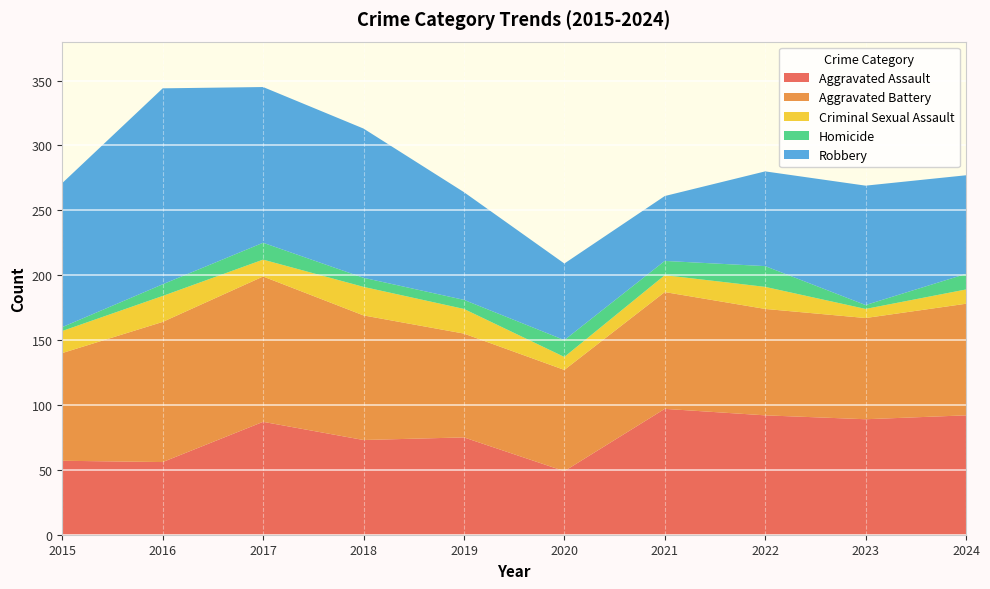

Reading left to right, what are all the values shown in this chart?

Aggravated Assault: 57	56	87	73	75	49	97	92	89	92
Aggravated Battery: 83	108	112	96	80	78	90	82	78	86
Criminal Sexual Assault: 17	20	13	22	19	10	13	17	7	11
Homicide: 3	9	13	7	7	13	11	16	3	12
Robbery: 111	151	120	115	83	59	50	73	92	76